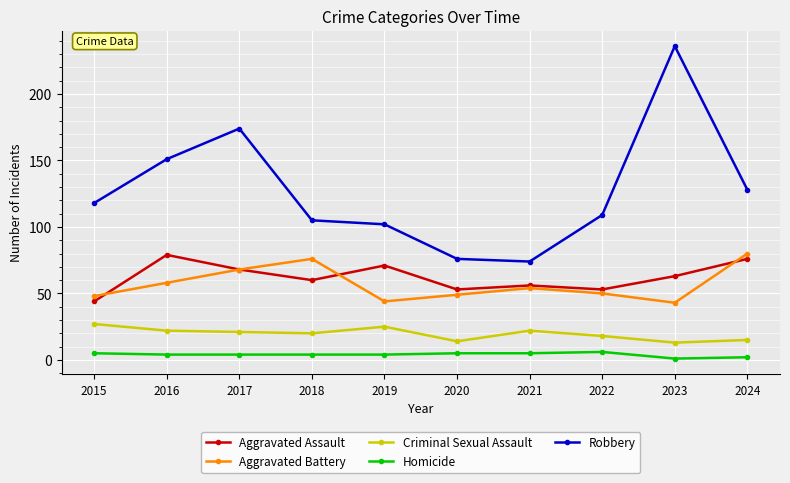

What is the value of the Robbery point at the 1st from the left?

118